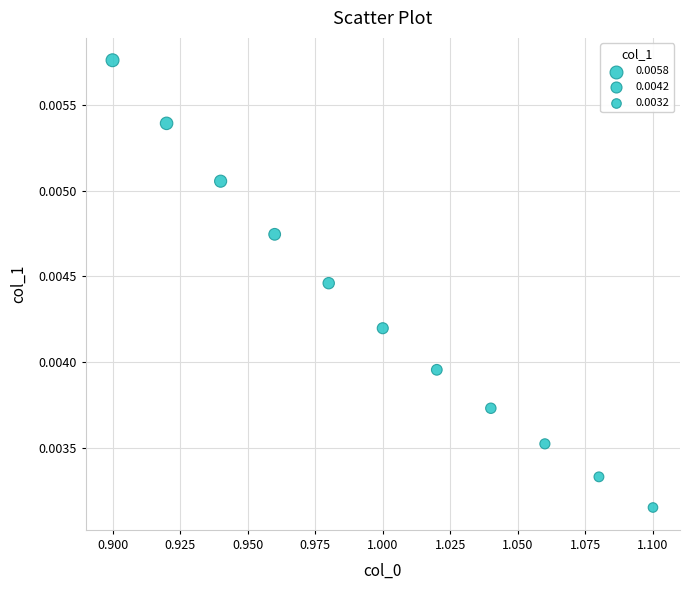

What is the average X value?

1.0